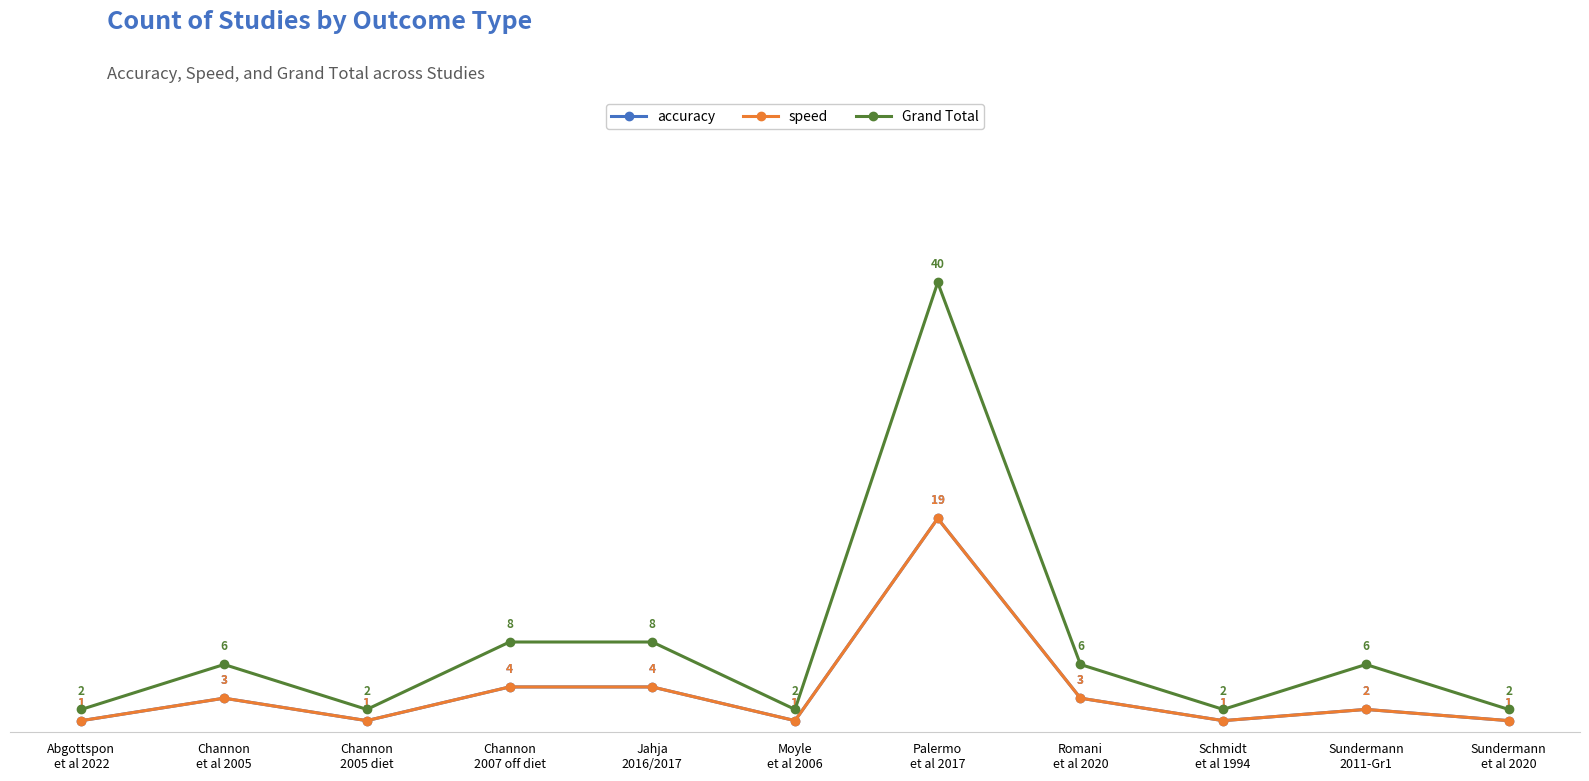

Which series has the widest spread of values?

Grand Total